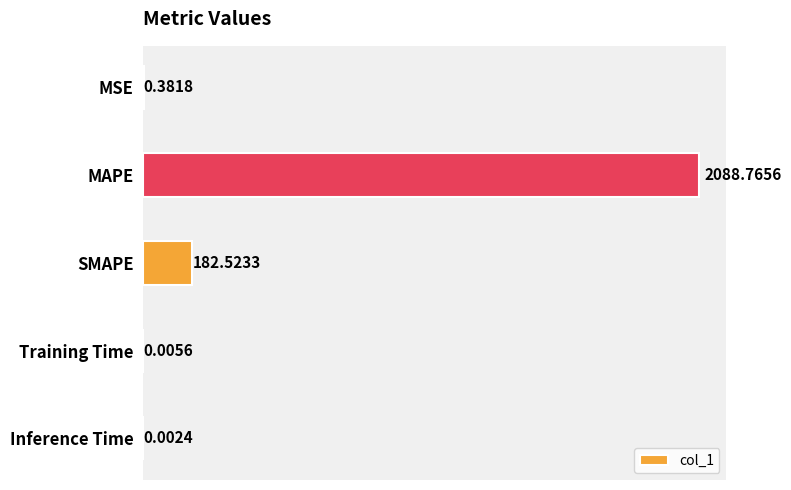

Are the bars horizontal?

Yes